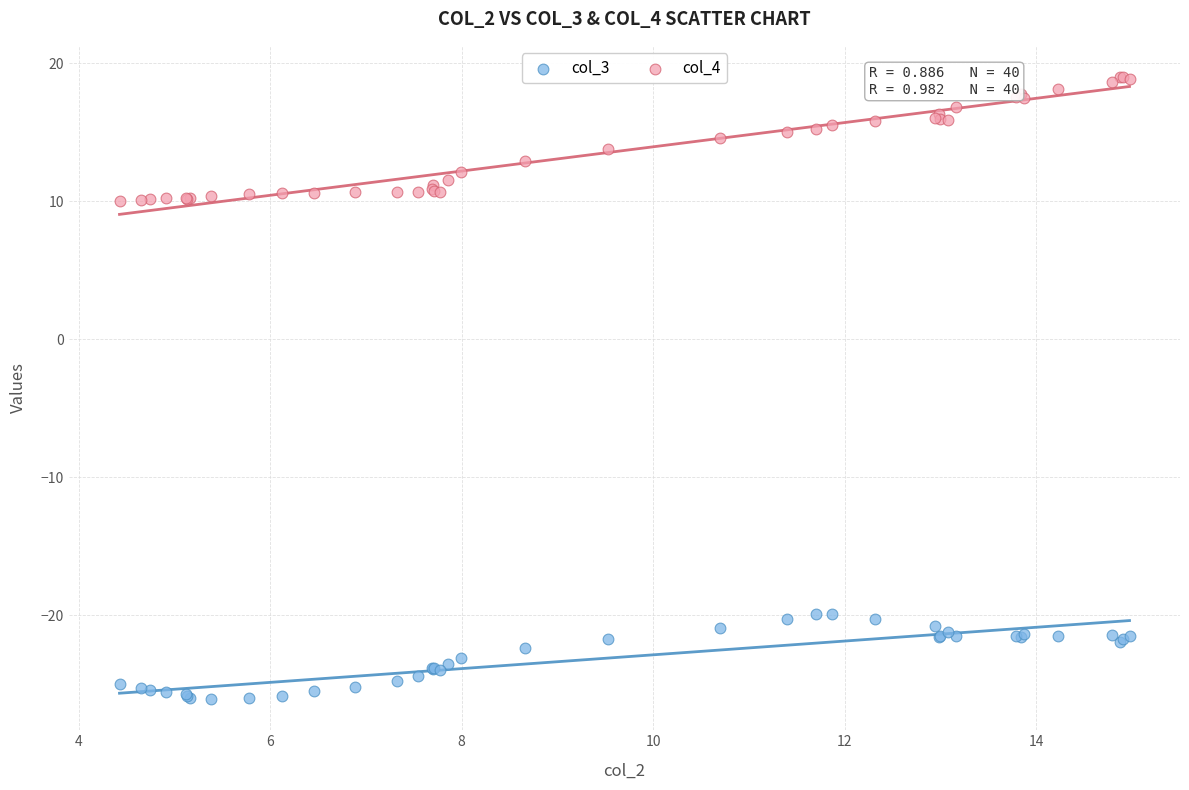

What is the X range (max minus min) for the scatter plot?

10.6